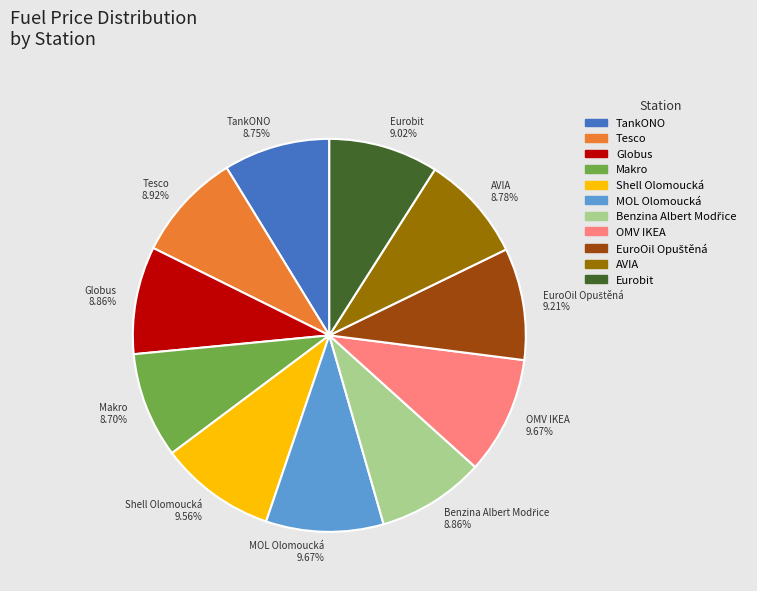

Is there any slice that represents more than half of the pie?

No